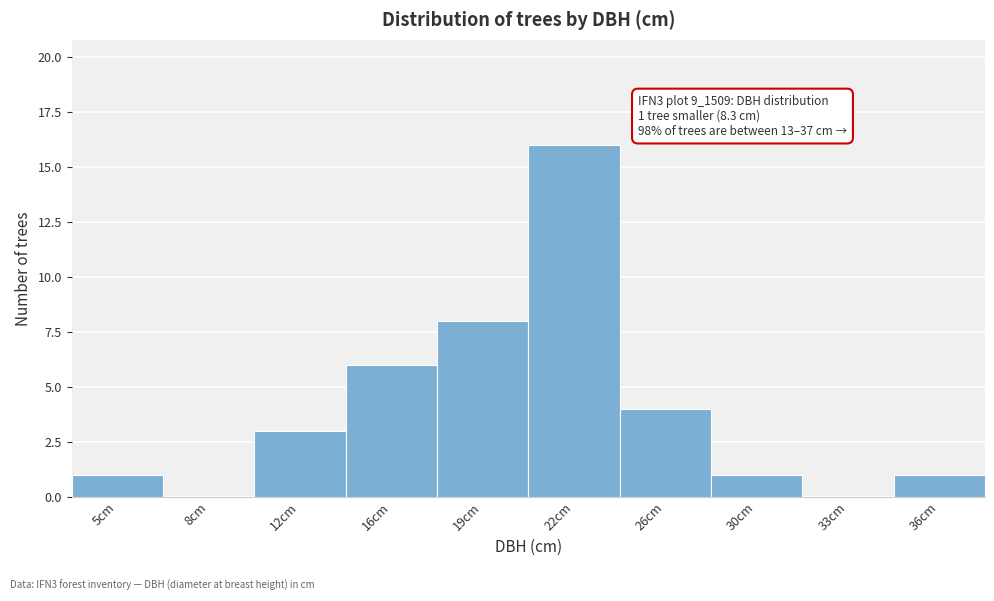

Reading left to right, what are all the values shown in this chart?

5cm=1	8cm=0	12cm=3	16cm=6	19cm=8	22cm=16	26cm=4	30cm=1	33cm=0	36cm=1